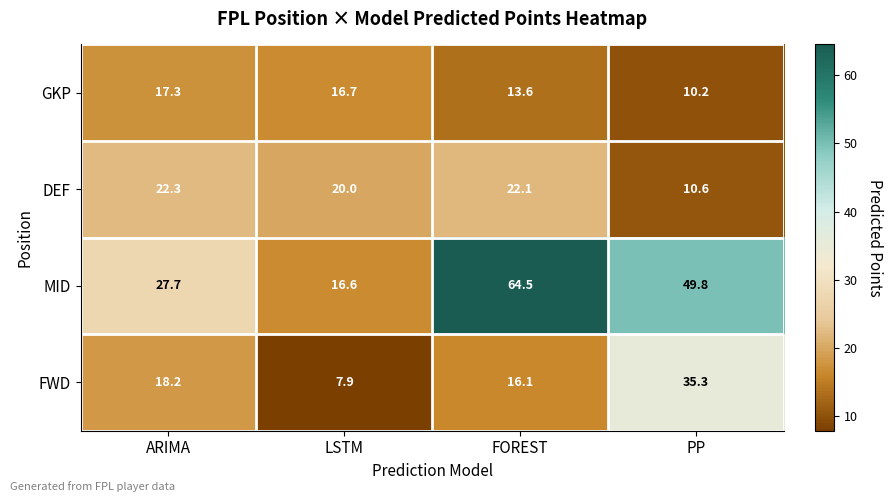

Reading left to right, list all the values displayed in this chart.

GKP: ARIMA=17.3	LSTM=16.7	FOREST=13.6	PP=10.2
DEF: ARIMA=22.3	LSTM=20.0	FOREST=22.1	PP=10.6
MID: ARIMA=27.7	LSTM=16.6	FOREST=64.5	PP=49.8
FWD: ARIMA=18.2	LSTM=7.9	FOREST=16.1	PP=35.3